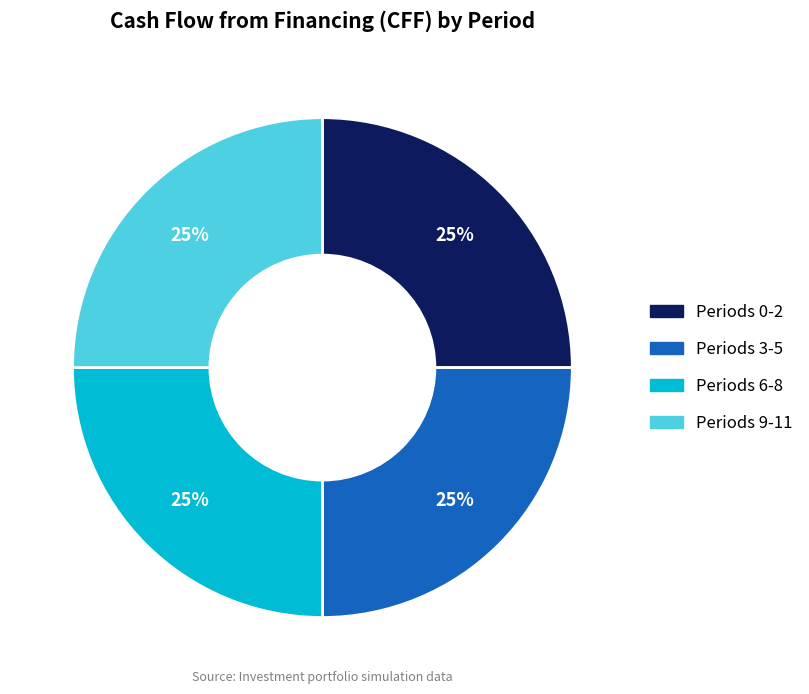

Is there a majority slice in this chart?

No